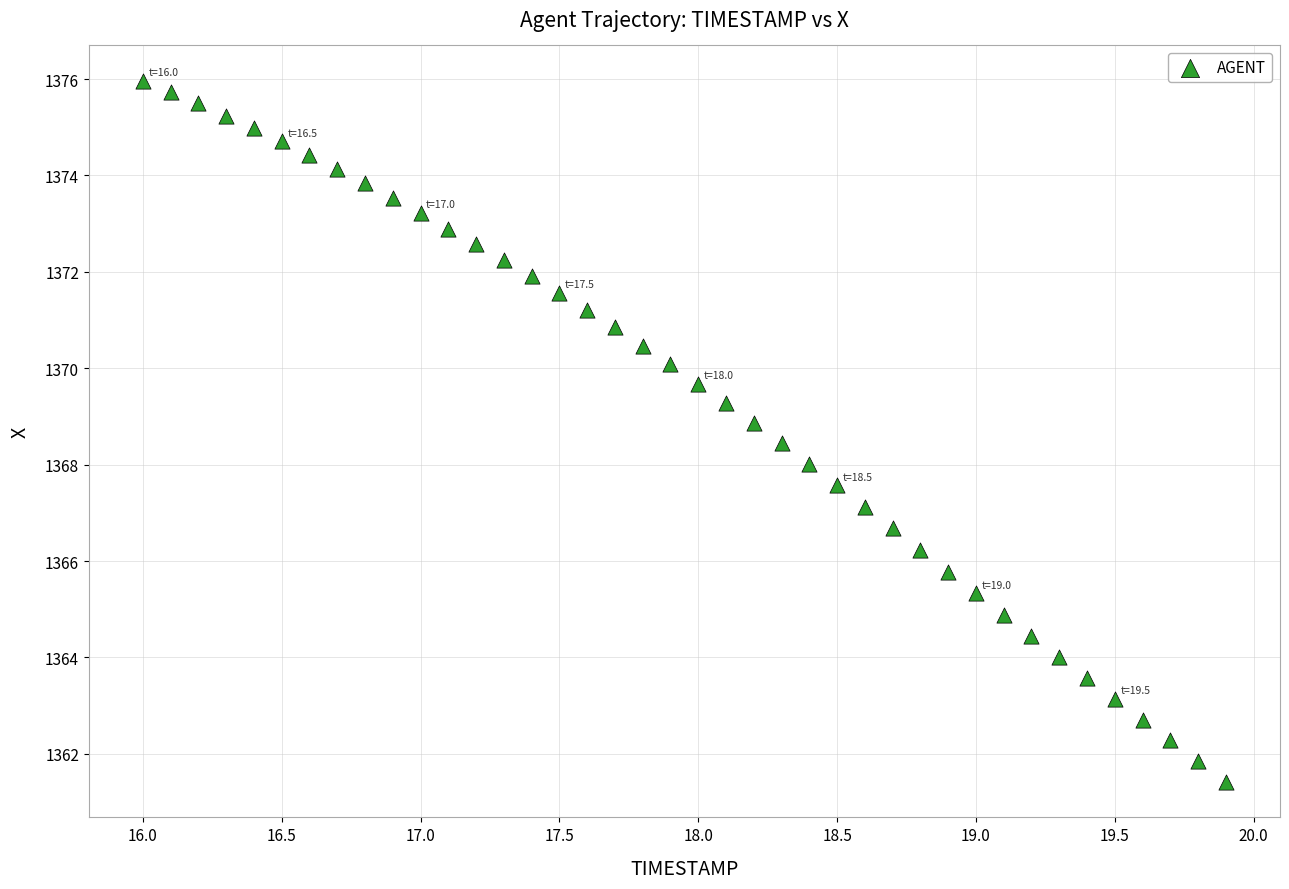

What is the range of X values (max minus min)?

3.9